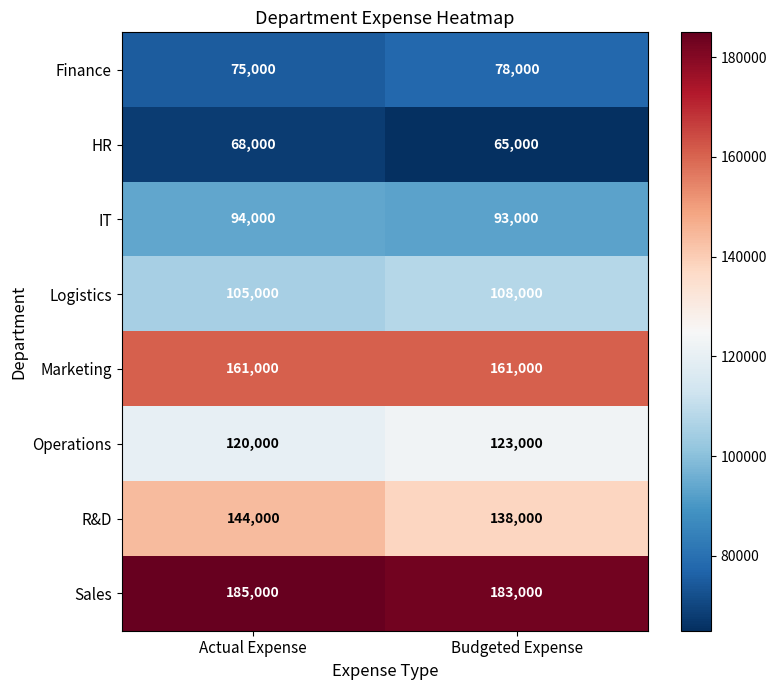

Reading right to left, list all the values displayed in this chart.

Finance: Budgeted Expense=78000	Actual Expense=75000
HR: Budgeted Expense=65000	Actual Expense=68000
IT: Budgeted Expense=93000	Actual Expense=94000
Logistics: Budgeted Expense=108000	Actual Expense=105000
Marketing: Budgeted Expense=161000	Actual Expense=161000
Operations: Budgeted Expense=123000	Actual Expense=120000
R&D: Budgeted Expense=138000	Actual Expense=144000
Sales: Budgeted Expense=183000	Actual Expense=185000